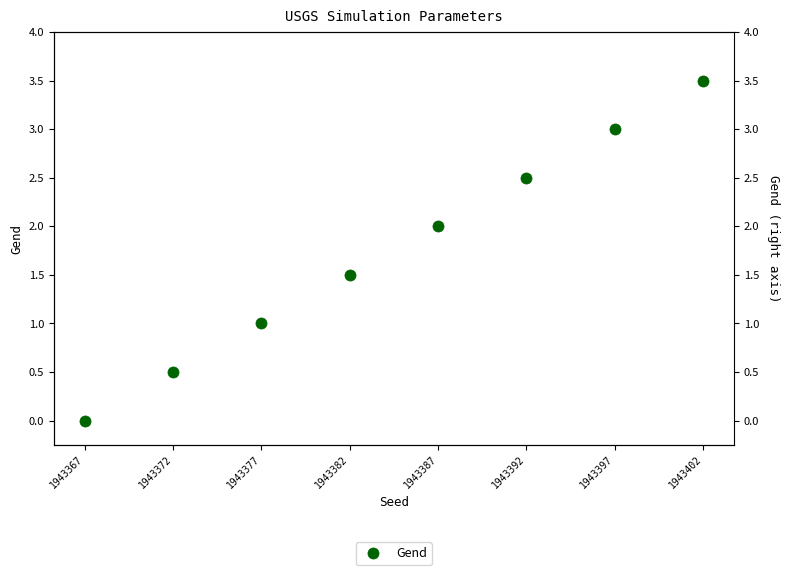

What is the change in value from 1943377 to 1943402?

+2.5